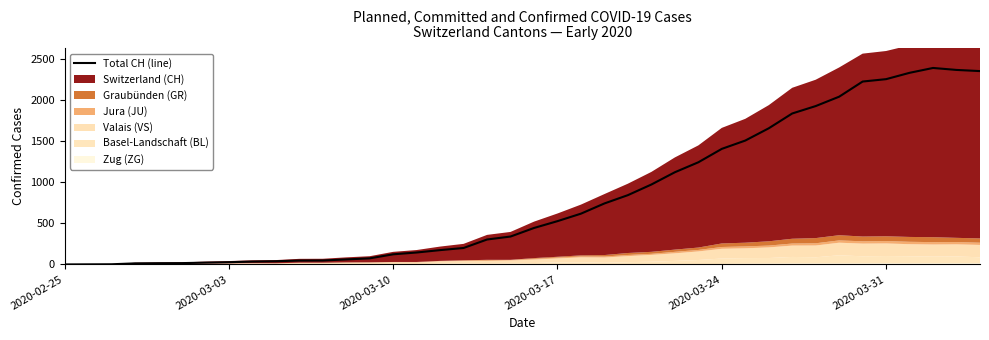

How many positive values are there?

39